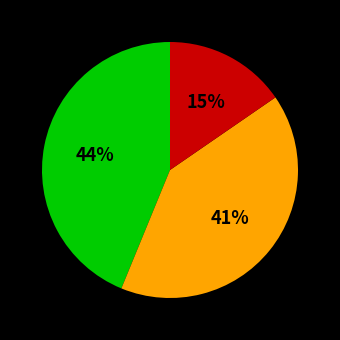

To the nearest percent, what is the average slice percentage?

33%